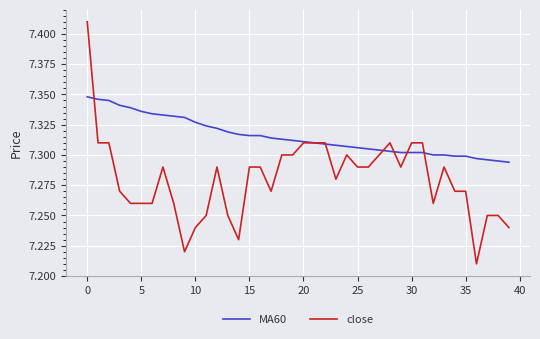

Which series has the largest total across all categories?

MA60